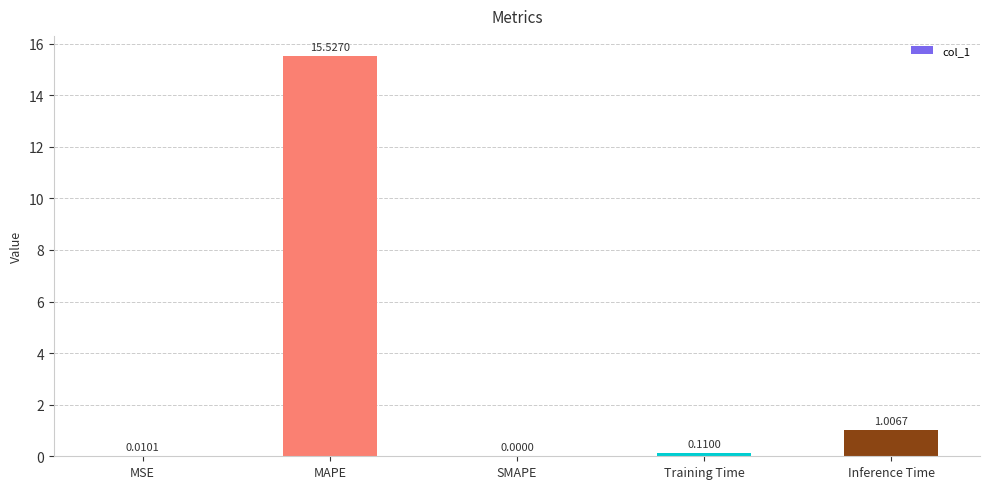

Which category has the highest value across all series?

MAPE